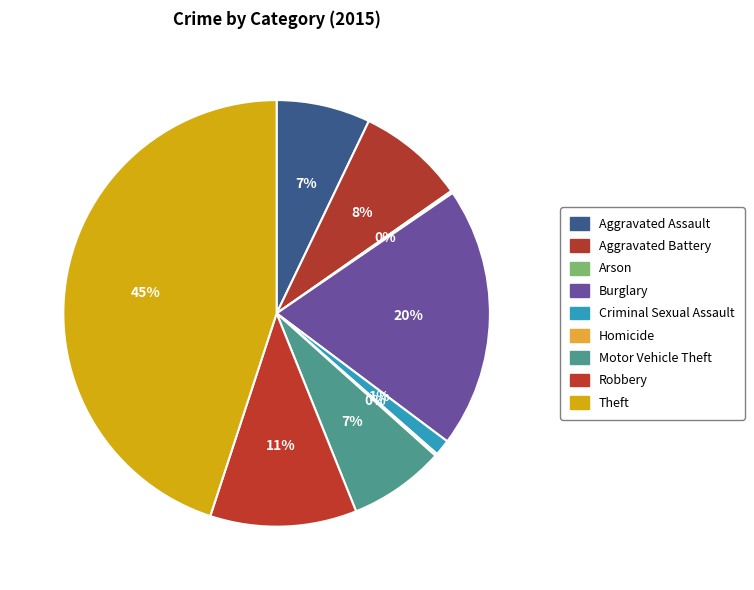

Does Aggravated Battery represent more than half of the total?

No